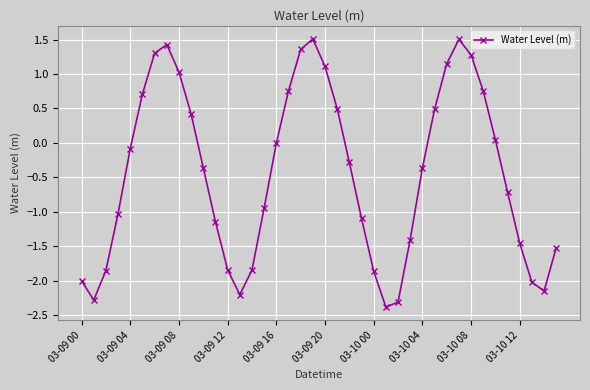

How many distinct data groups are displayed?

1